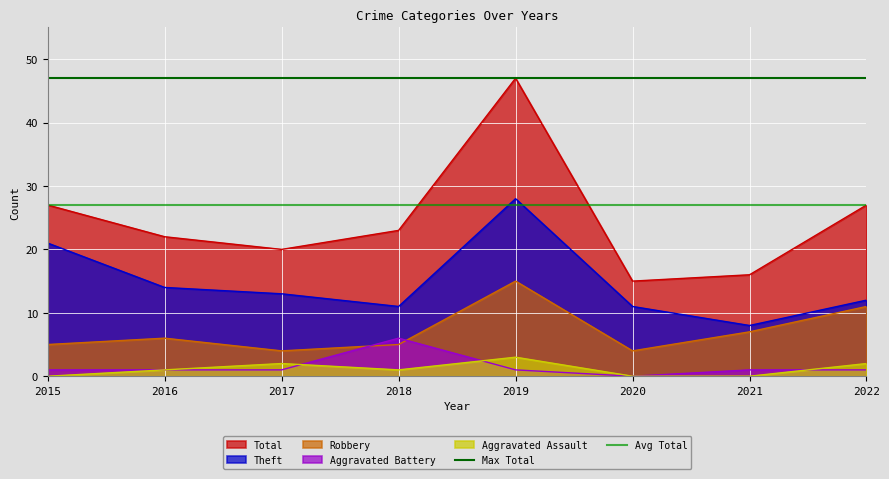

What is the value of the Max Total point at the 2nd from the left?

47